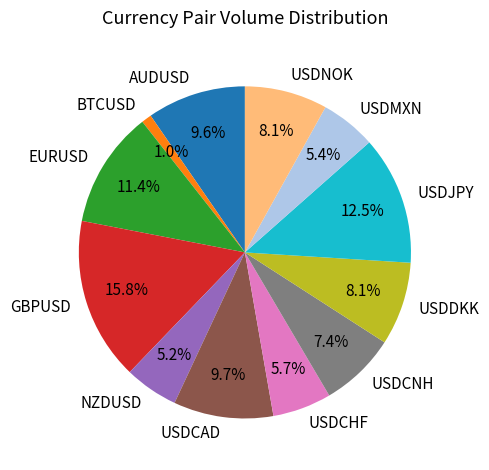

What is the smallest slice in the pie chart?

BTCUSD